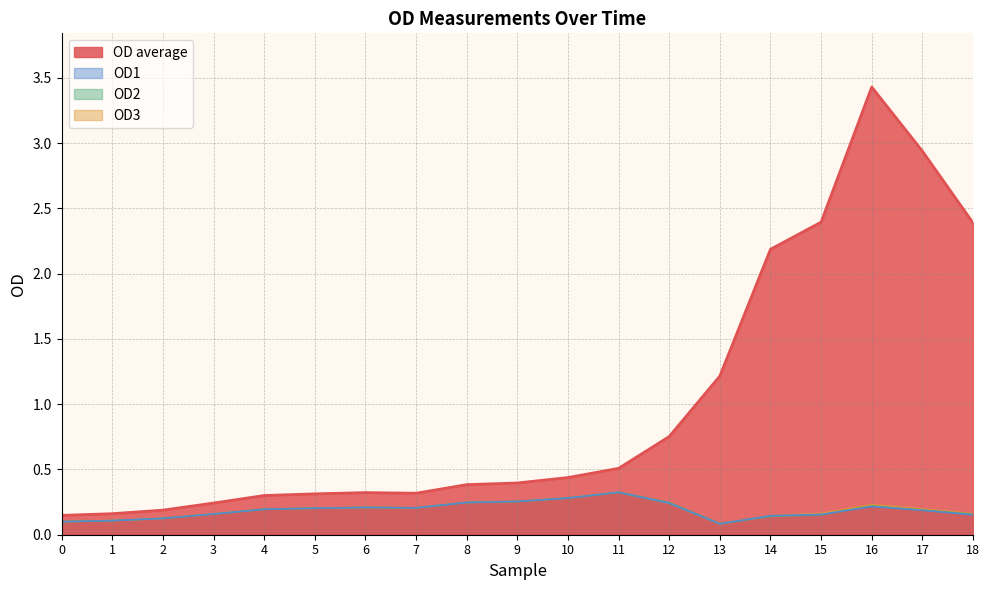

Read the OD3 value at 14.

0.1